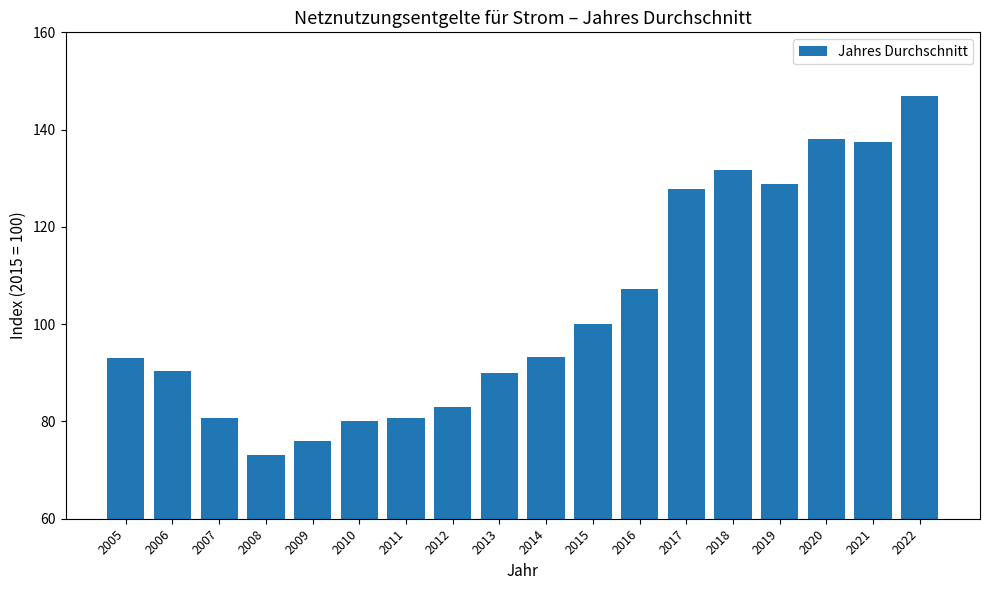

Is it true that the value at 2021 is 80.0?

False